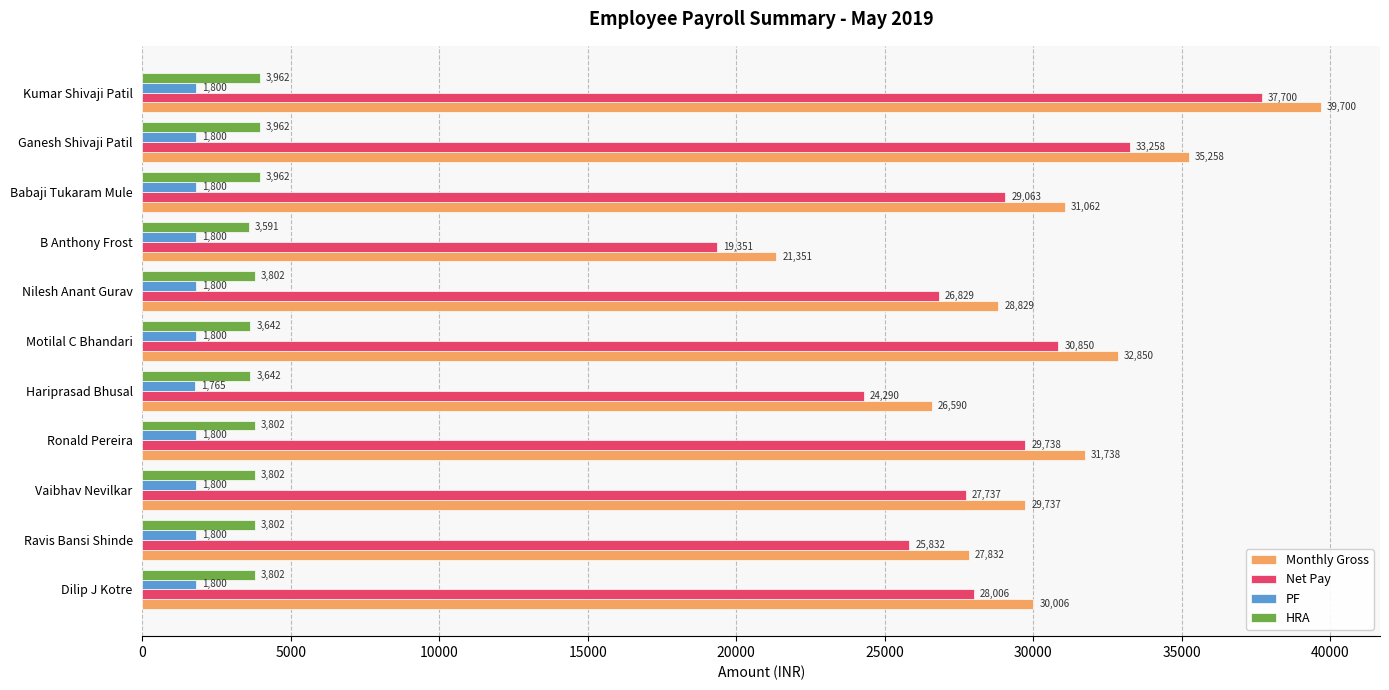

At which category is the sum across all series the highest?

Kumar Shivaji Patil